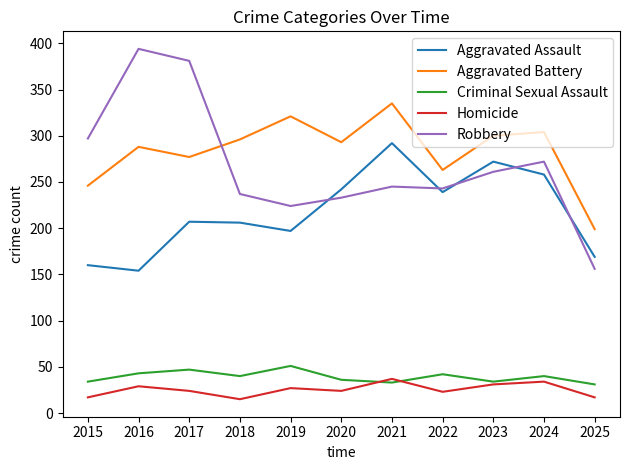

List the series in order of their peak value, highest first.

Robbery, Aggravated Battery, Aggravated Assault, Criminal Sexual Assault, Homicide